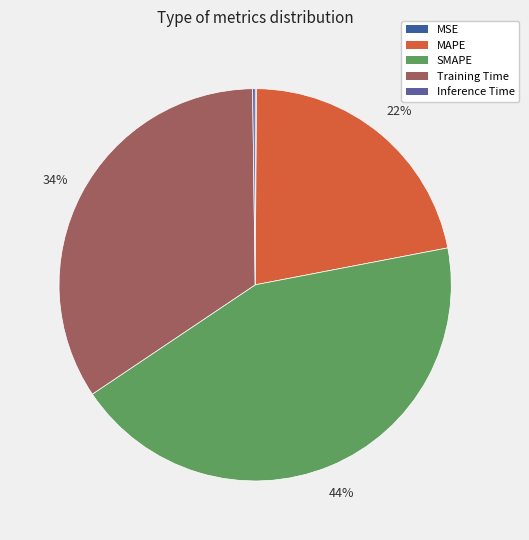

To the nearest percent, what is the difference between the MSE and MAPE slice percentages?

22%